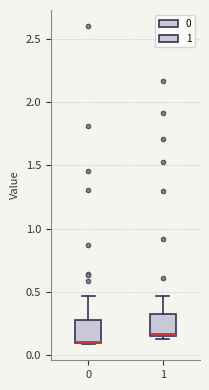

Reading left to right, transcribe this box plot: for each box, give where its median line is, the range the box spans, and where its two whiskers end, as read against the y-axis. The values are not printed on the chart, so give them approximately, as read against the axis.

0: median 0.10 (drawn on the box's lower edge), box 0.10 to 0.30, whiskers 0.10 to 0.45
1: median 0.15 (just above the box's lower edge), box 0.15 to 0.30, whiskers 0.10 to 0.45